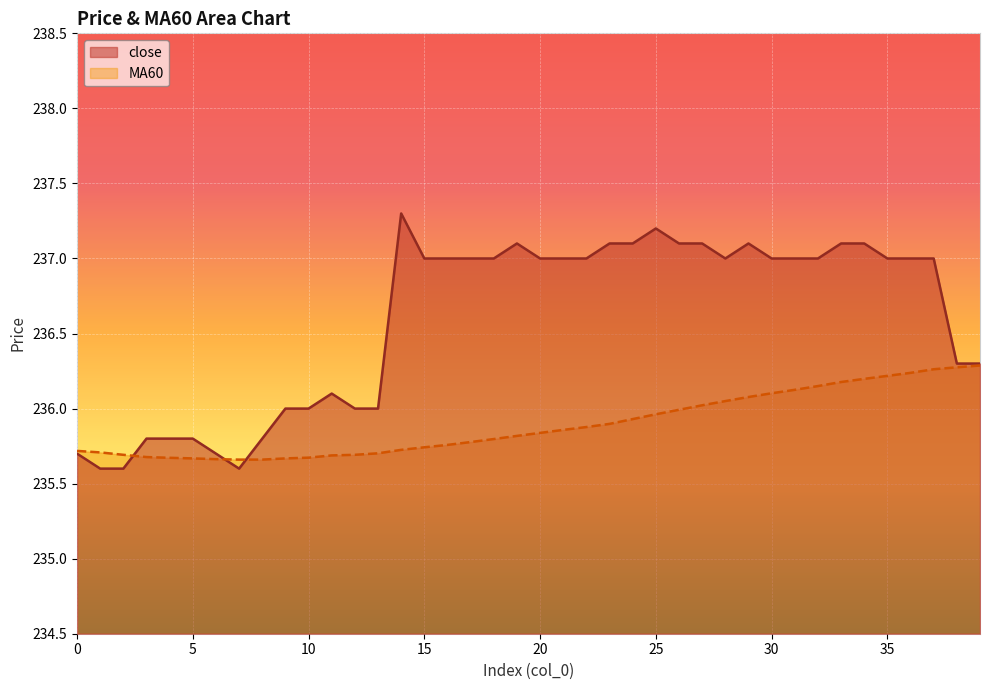

How many interior local peaks does the close series have?

5